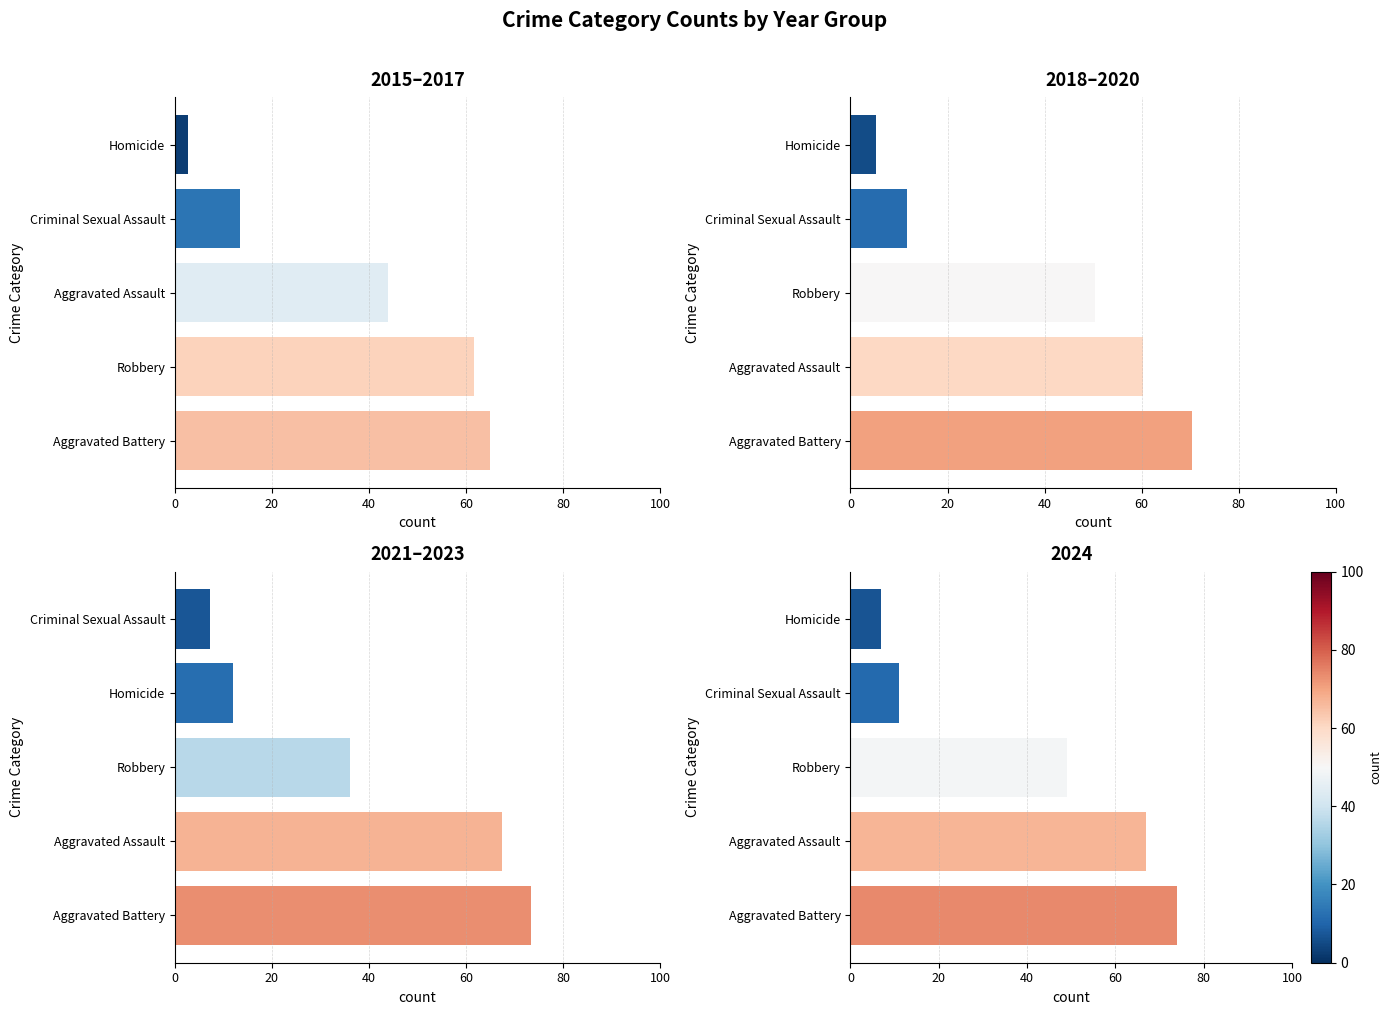

What is the average value of the 2021–2023 series?

39.2